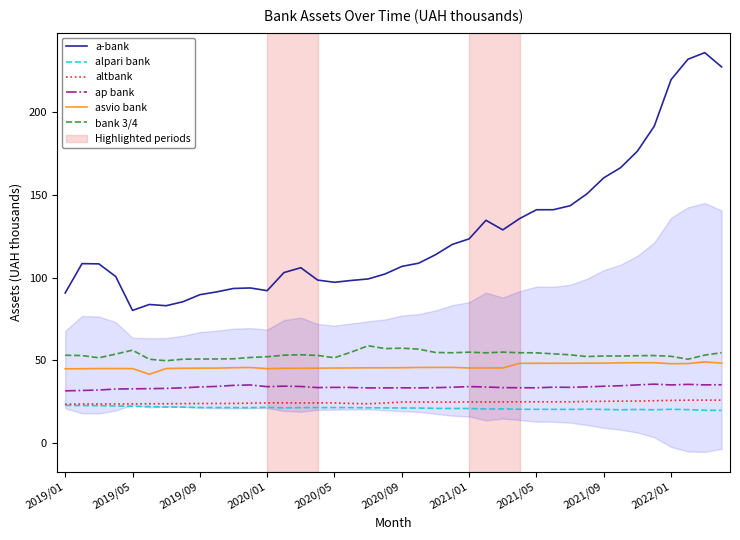

True or false: bank 3/4 and a-bank cross at least once.

False